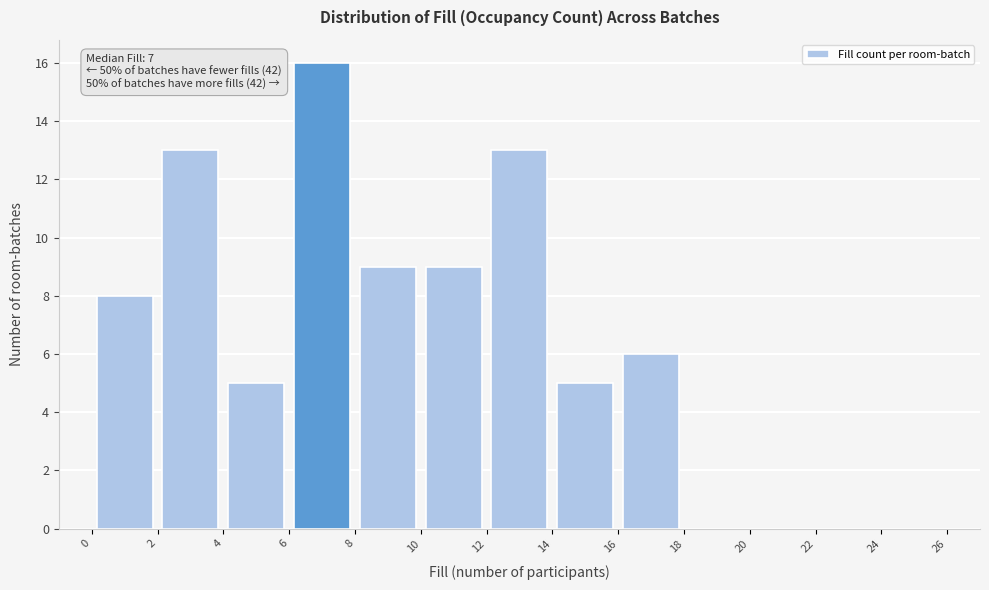

Which range on the x-axis has the tallest bar?

6 to 8